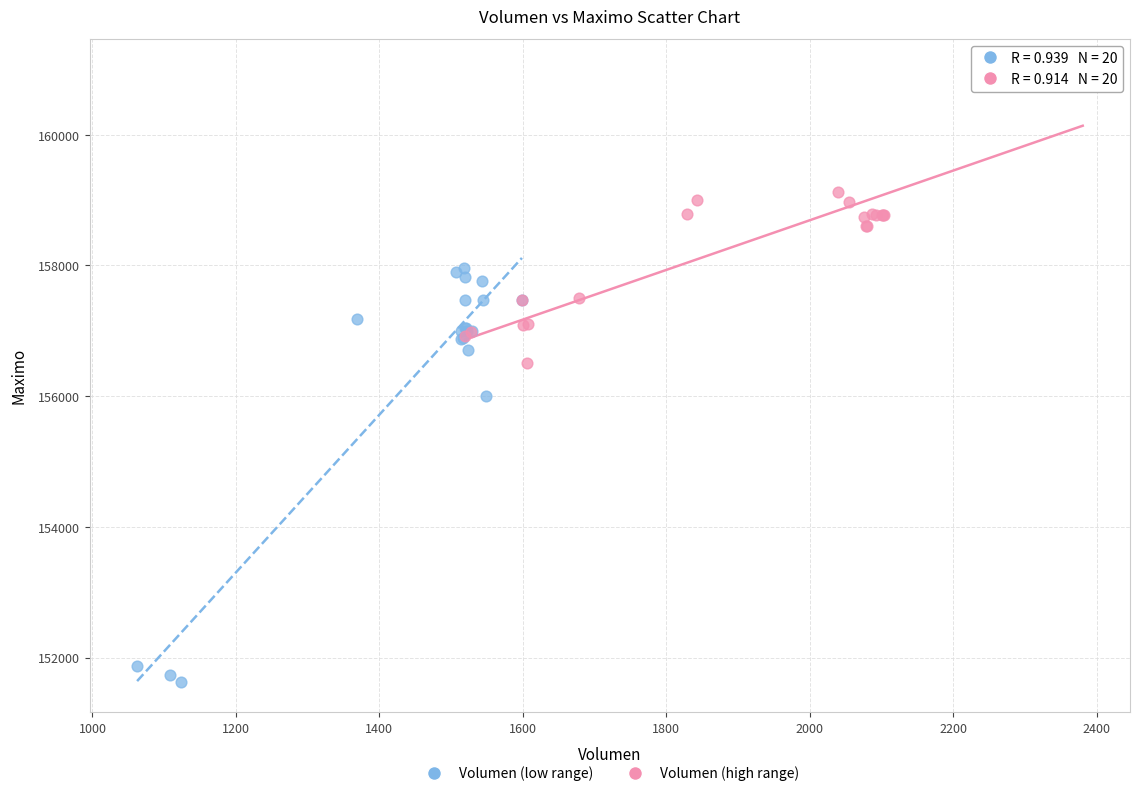

Which series has the largest Y range (max minus min)?

Volumen (low range)